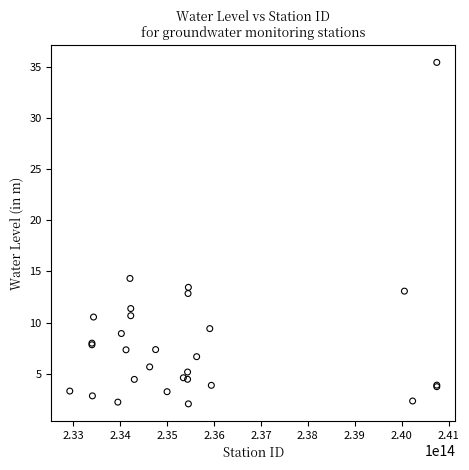

What Y value in the scatter plot is closest to 18?

14.3